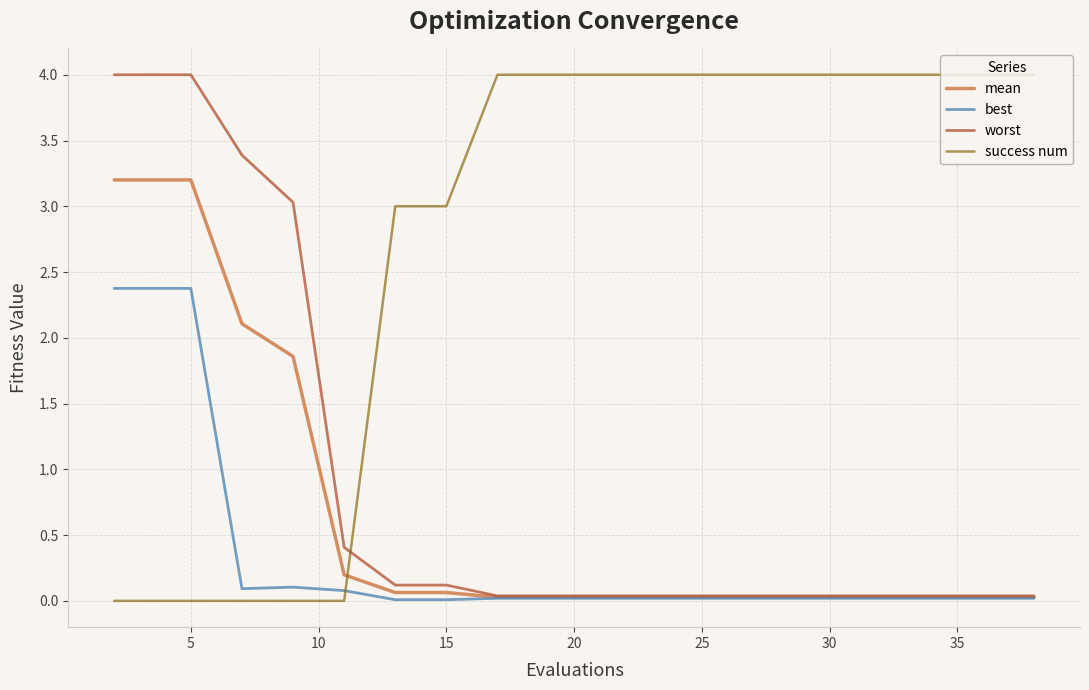

Which series ends up on top after the final intersection of success num and worst?

success num